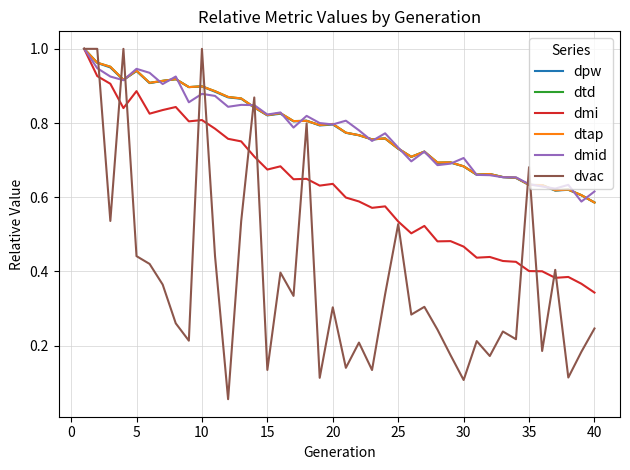

List the series in order of their peak value, lowest first.

dpw, dtd, dmi, dtap, dmid, dvac